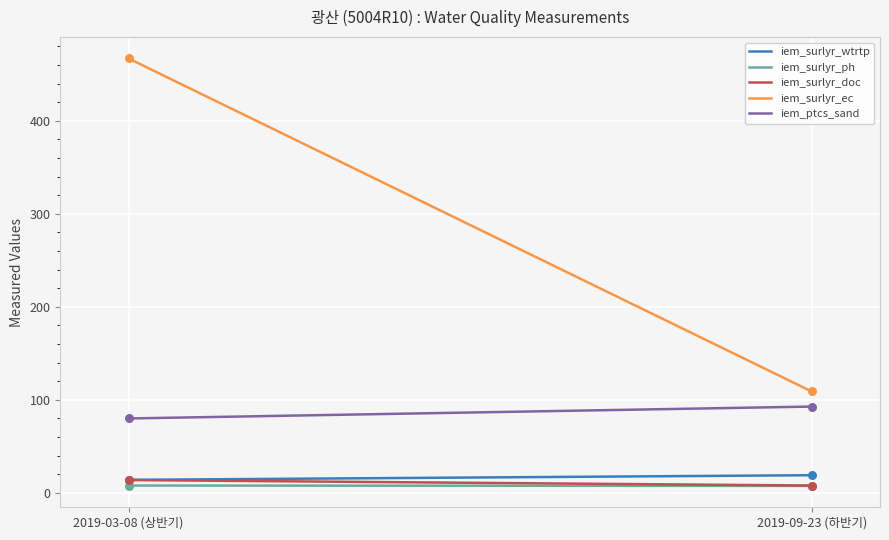

Which series has the largest total across all categories?

iem_surlyr_ec